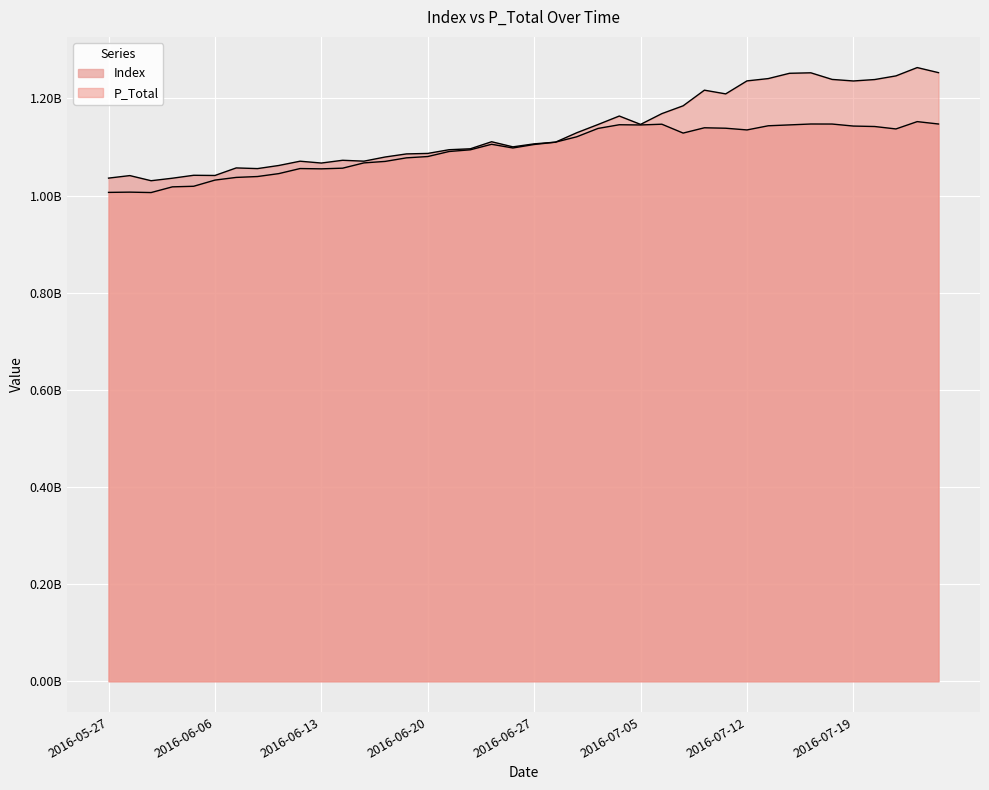

Does the chart display data point markers on the line(s)?

No